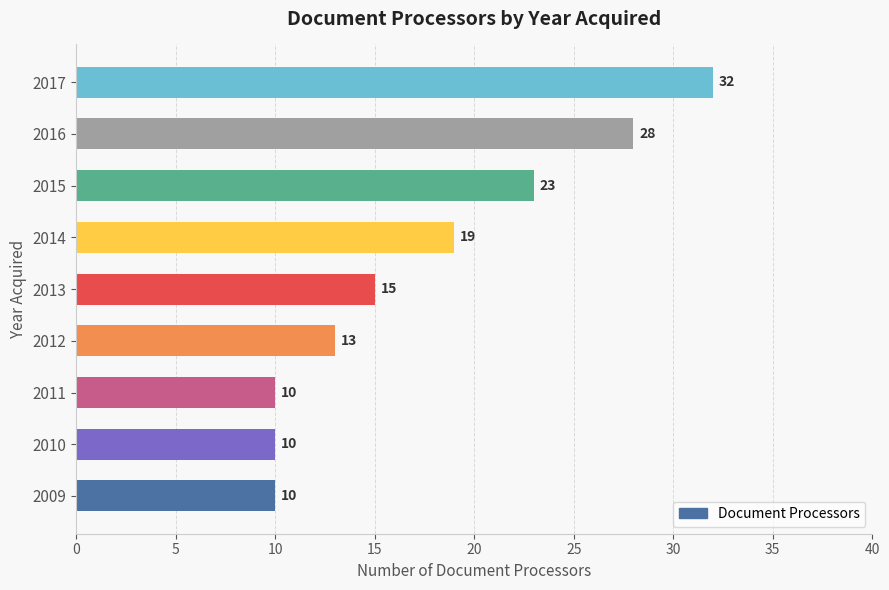

What value does the data have at 2017, to the nearest 10?

30